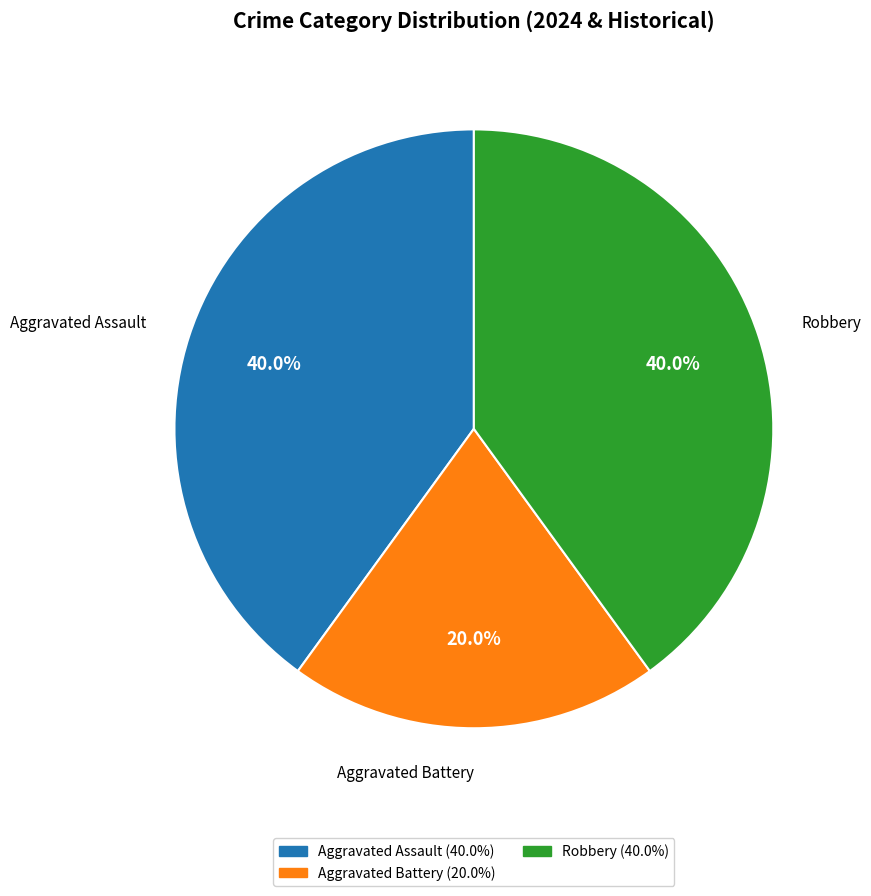

Which slice is the smallest?

Aggravated Battery